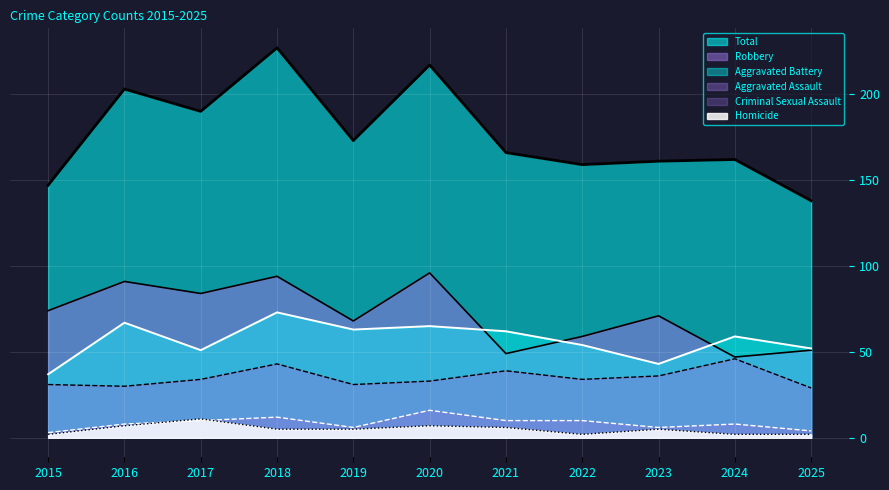

Is the value of Aggravated Battery at 2020 greater than the value of Total at 2024?

No